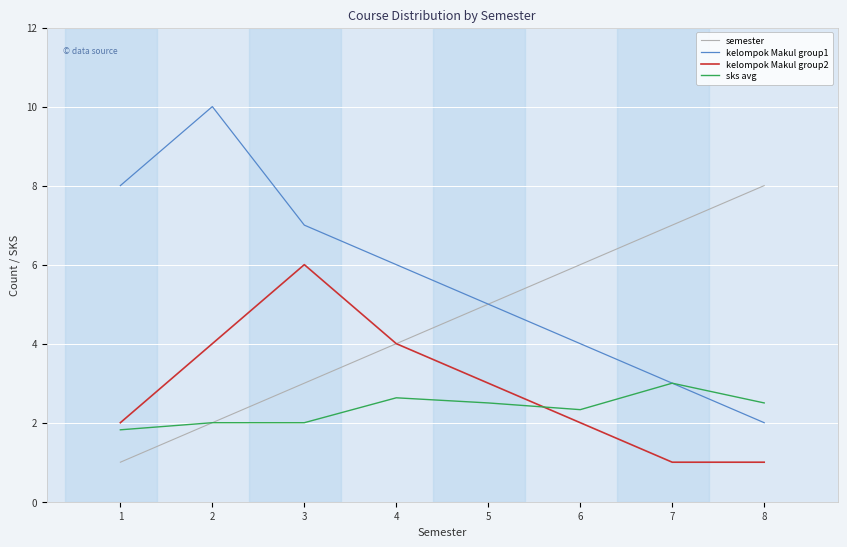

What is the difference between the maximum and minimum values in the kelompok Makul group2 series?

5.0